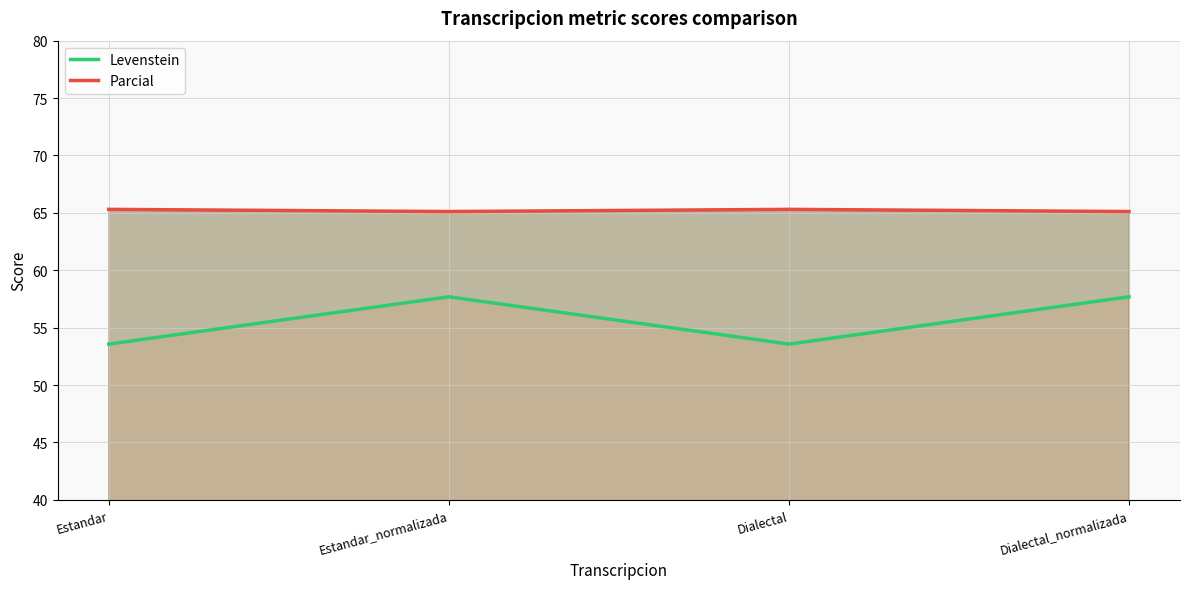

How many Levenstein values are between 53 and 57?

2